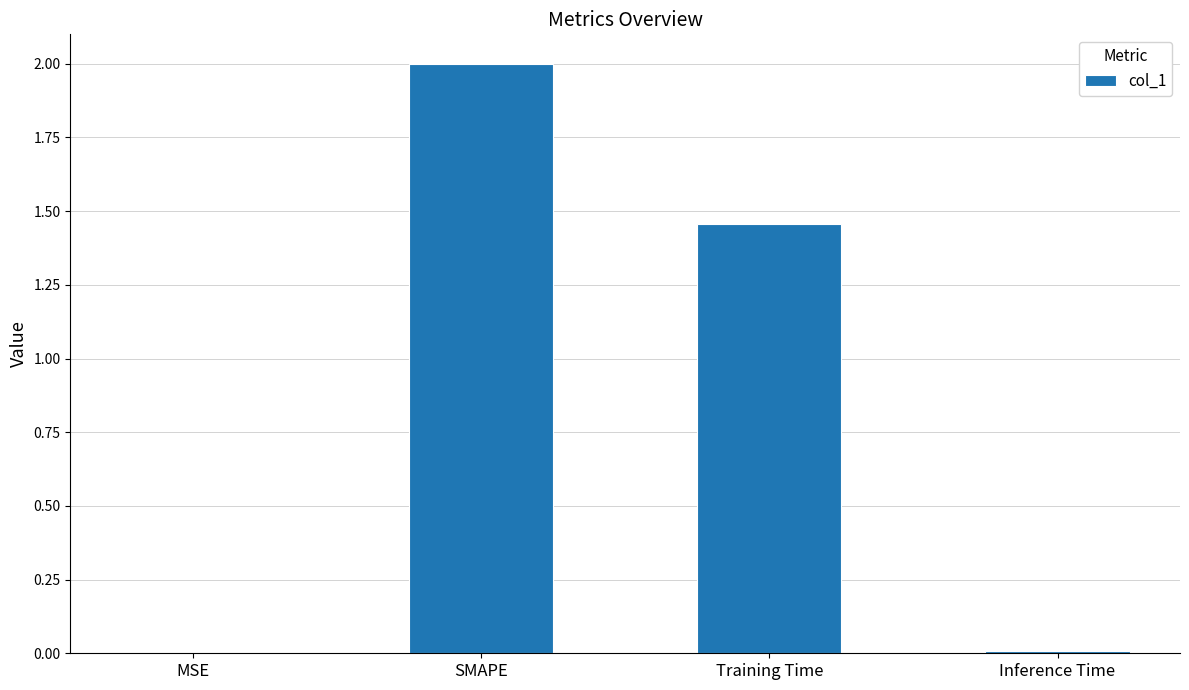

Which has a higher value, SMAPE or Training Time?

SMAPE